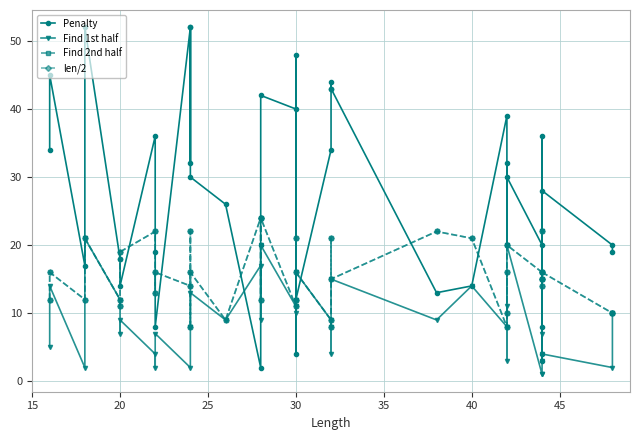

Is it true that Penalty equals 10 at 28?

False